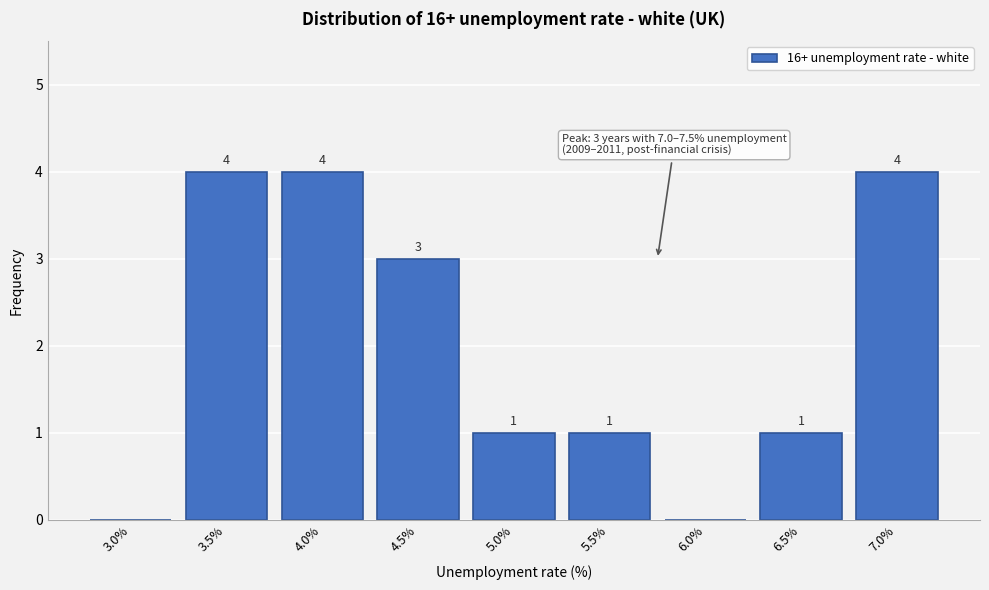

Reading left to right, list all the values displayed in this chart.

3.0%=0	3.5%=4	4.0%=4	4.5%=3	5.0%=1	5.5%=1	6.0%=0	6.5%=1	7.0%=4